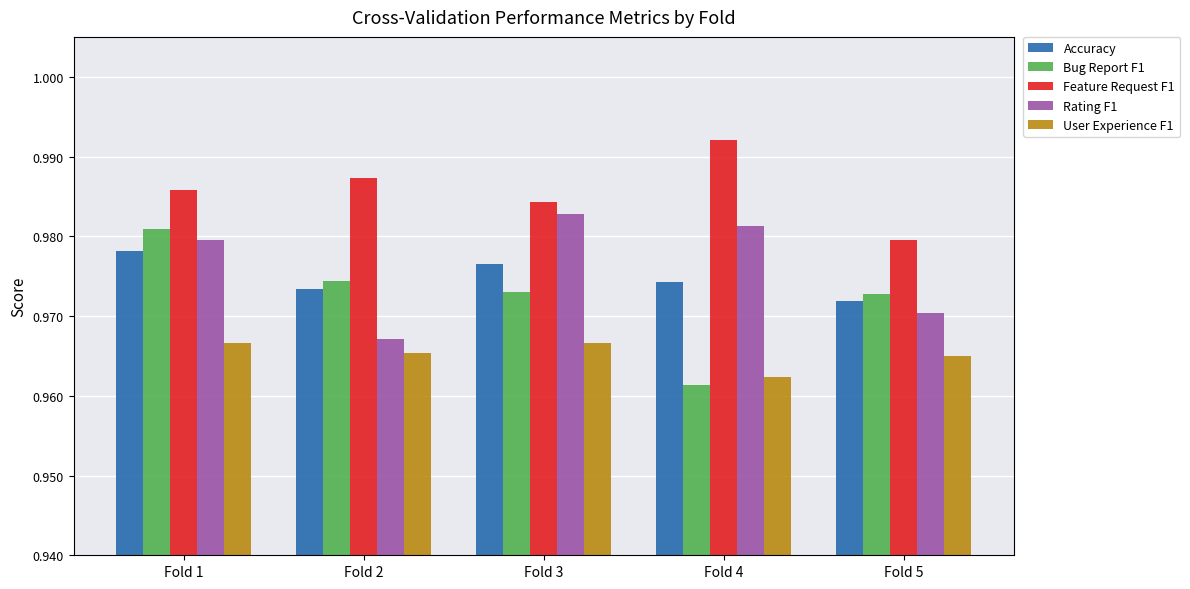

List the labels in order of Feature Request F1 value, largest first.

Fold 4, Fold 2, Fold 1, Fold 3, Fold 5